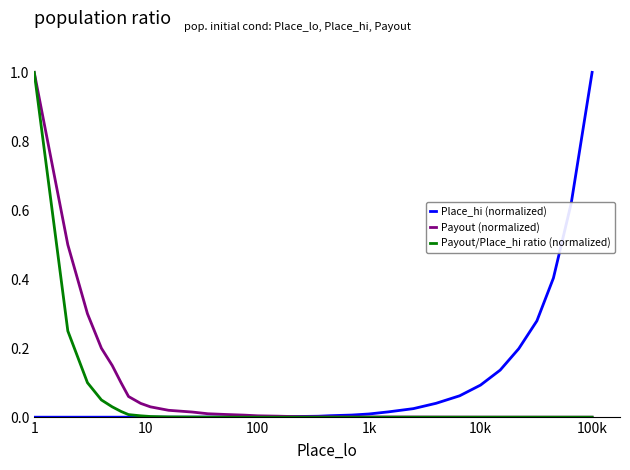

What is the greatest value displayed?

1.0